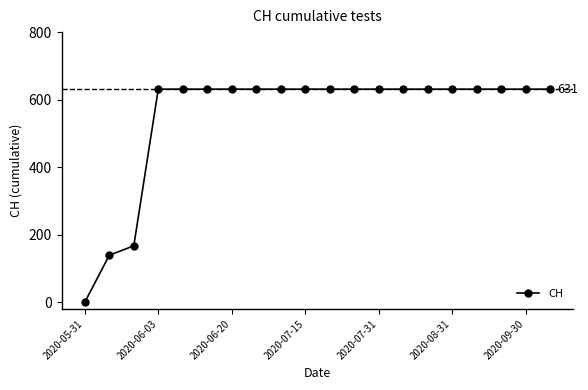

Reading left to right, extract all data points from this chart.

0	139	167	631	631	631	631	631	631	631	631	631	631	631	631	631	631	631	631	631